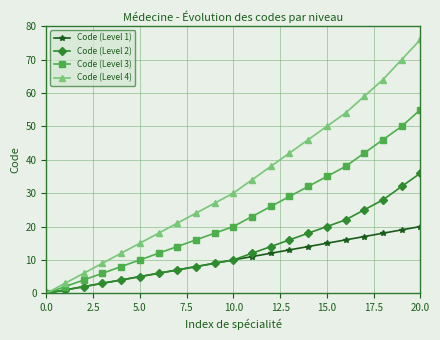

How many lines are shown in the chart?

4